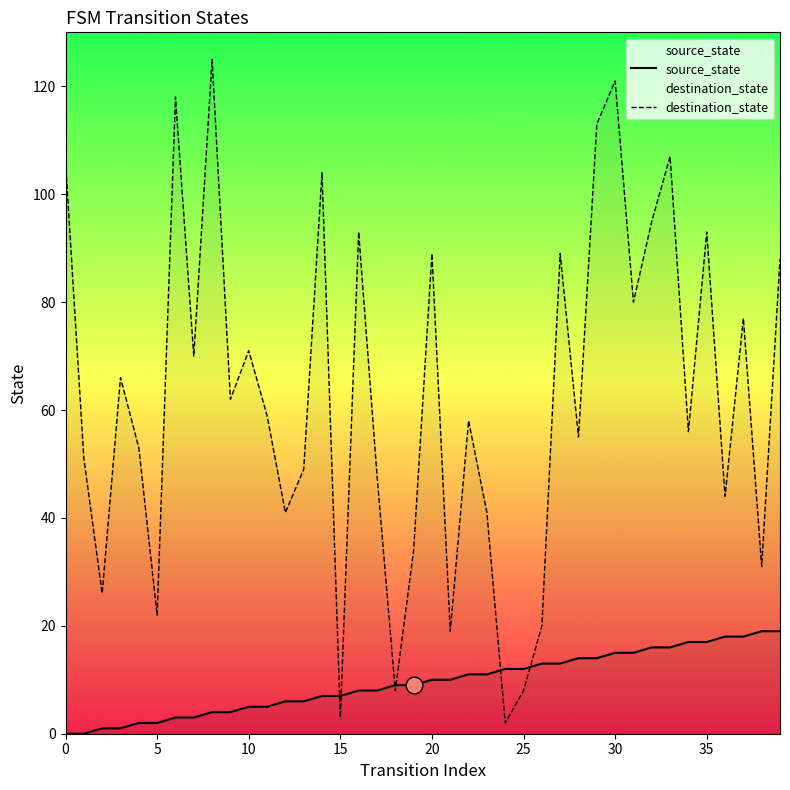

The source_state series shows 10 at 20. True or false?

True